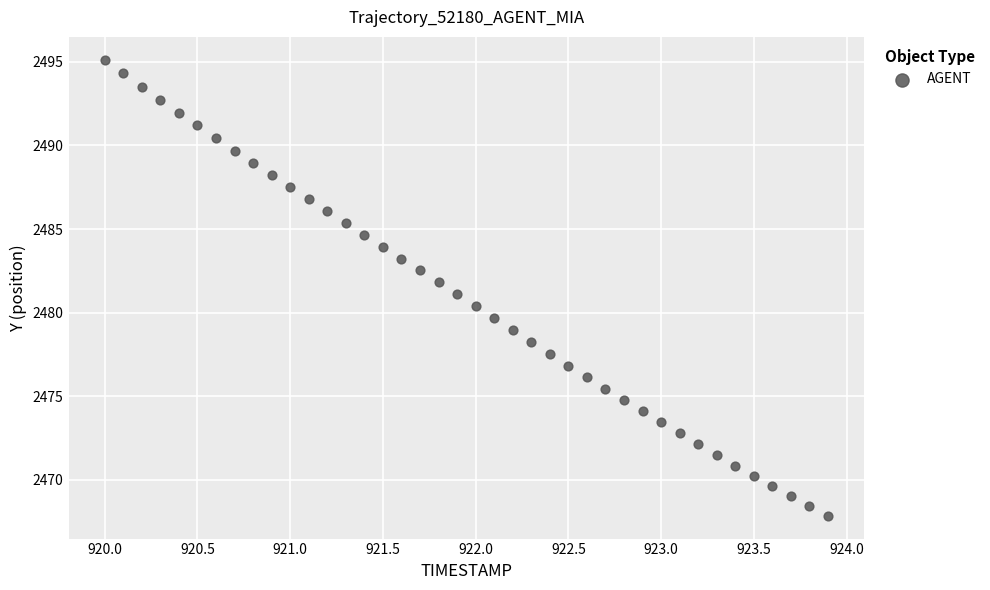

What is the range of Y values (max minus min)?

27.3